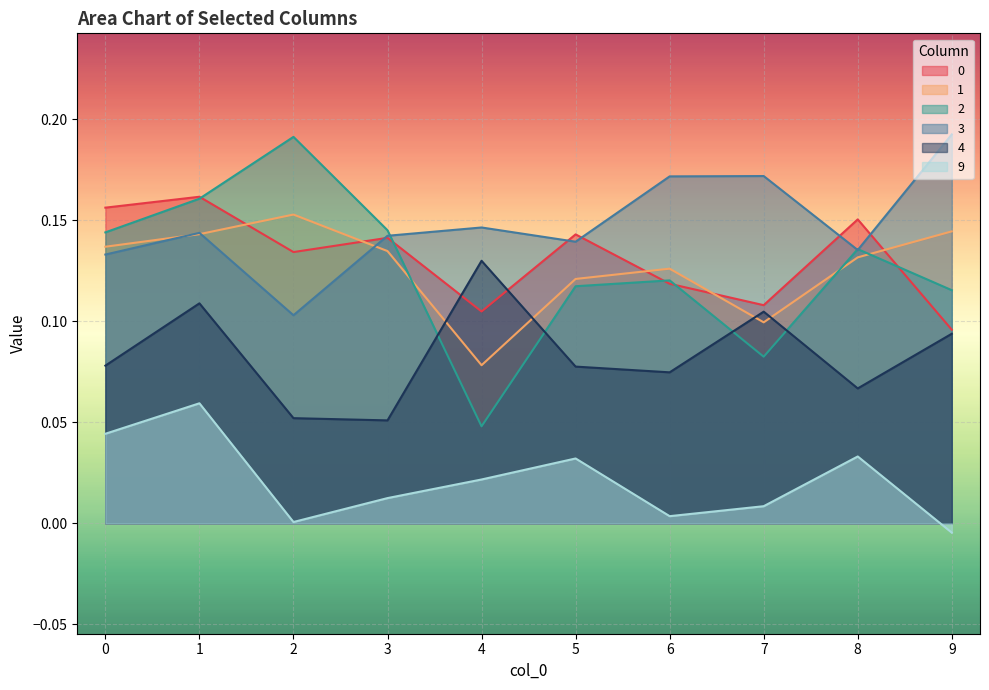

How many distinct data groups are displayed?

6